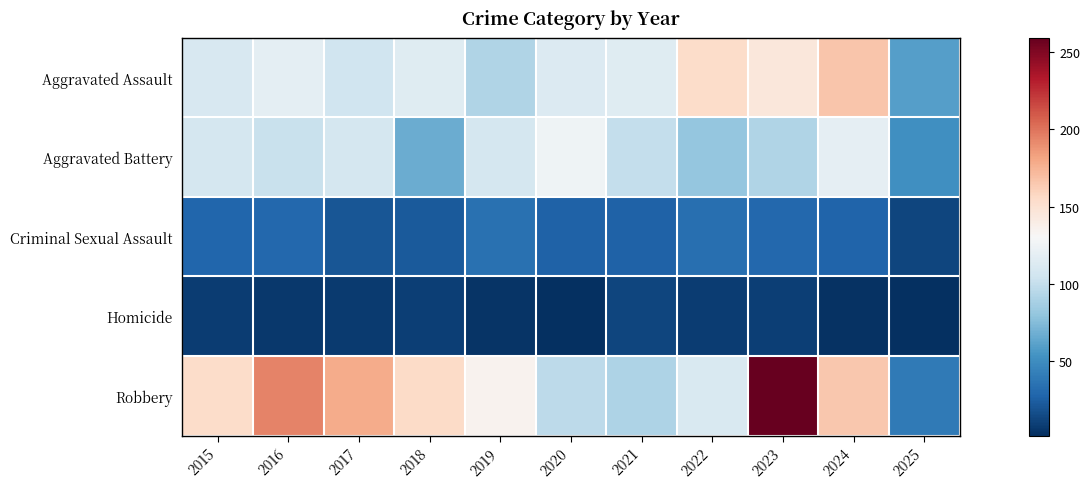

What is the smallest value displayed?

2